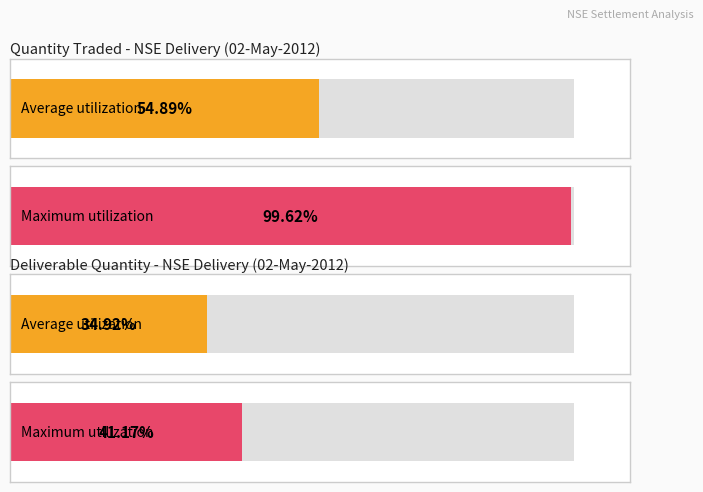

The Deliverable Quantity series shows 598723 at 3IINFOTECH. True or false?

False